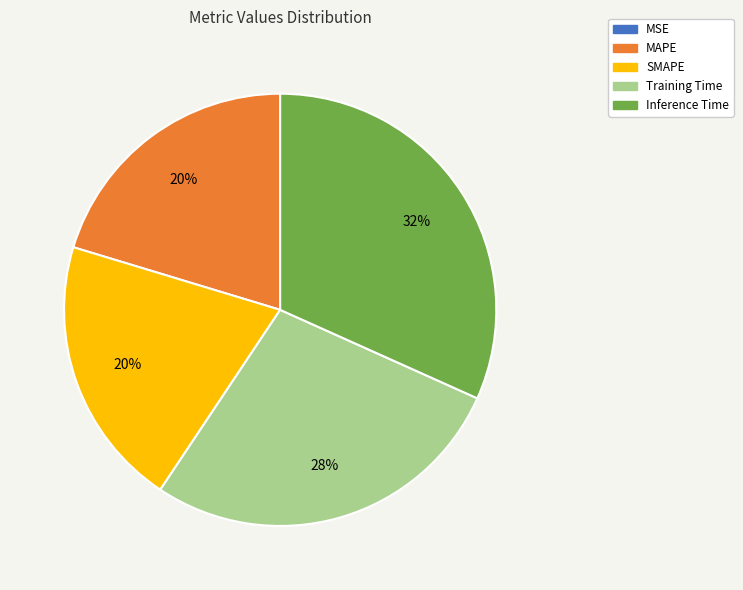

Which category has the biggest portion of the pie?

Inference Time